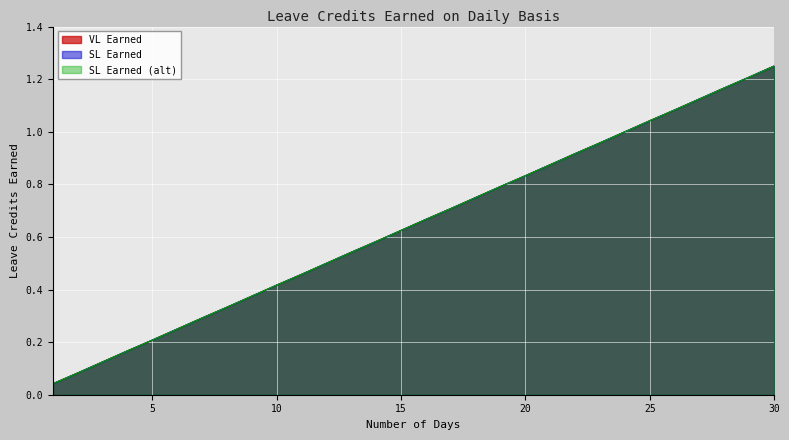

True or false: SL Earned has a value of 1.2 at 30.

True